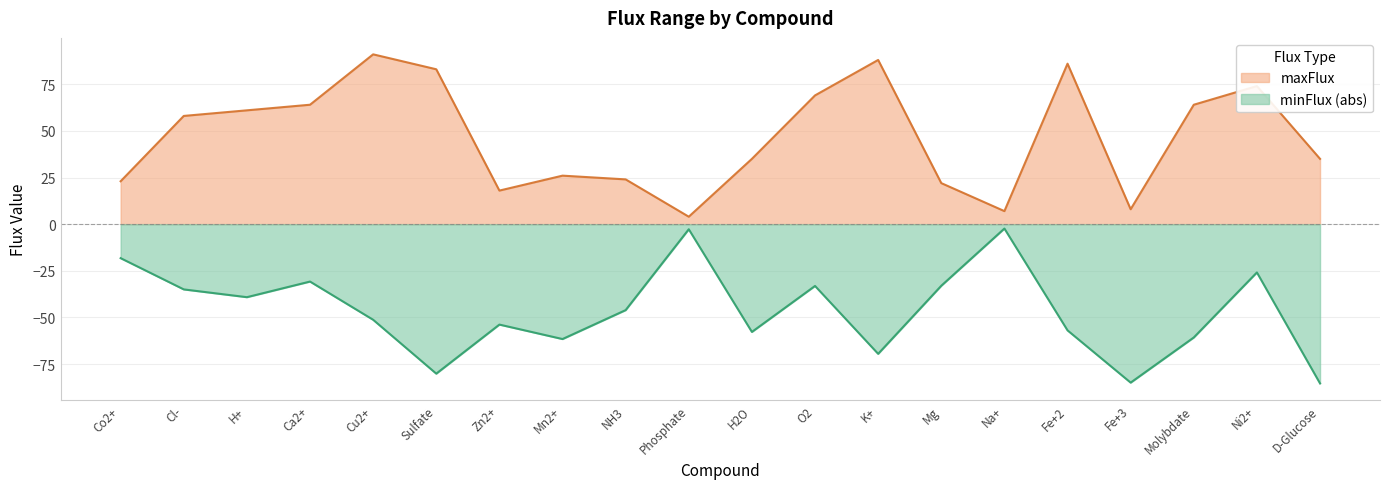

True or false: minFlux_abs and maxFlux intersect in this chart.

False